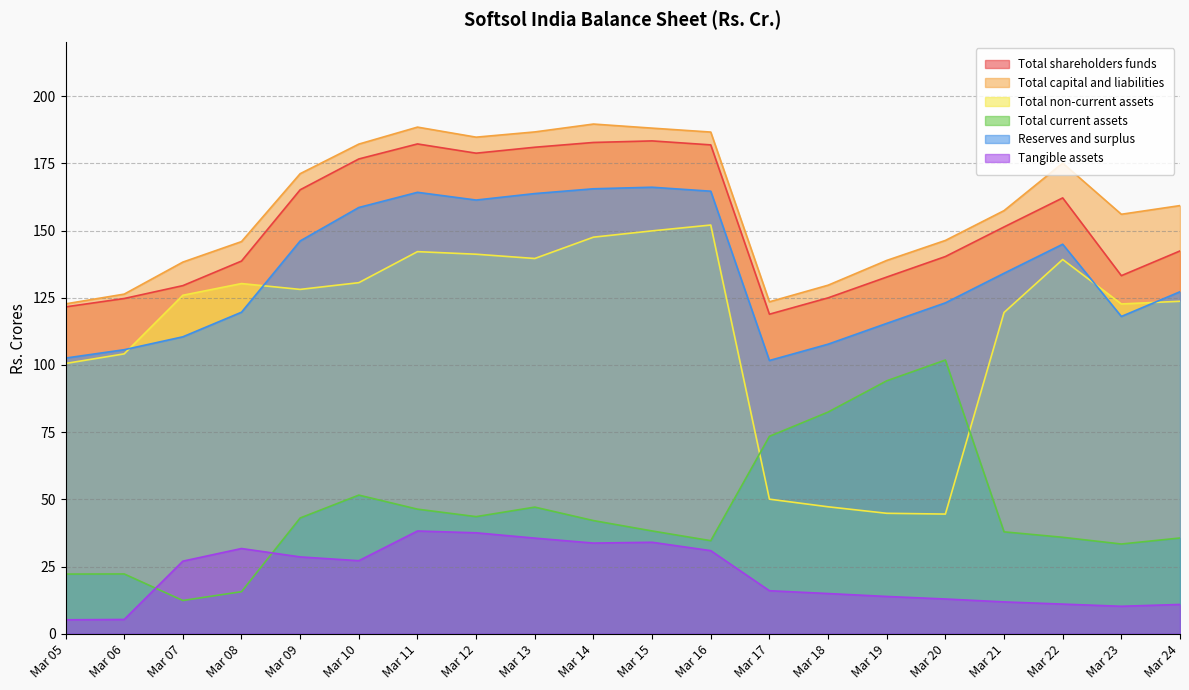

Between Mar 18 and Mar 07, which is larger?

Mar 07